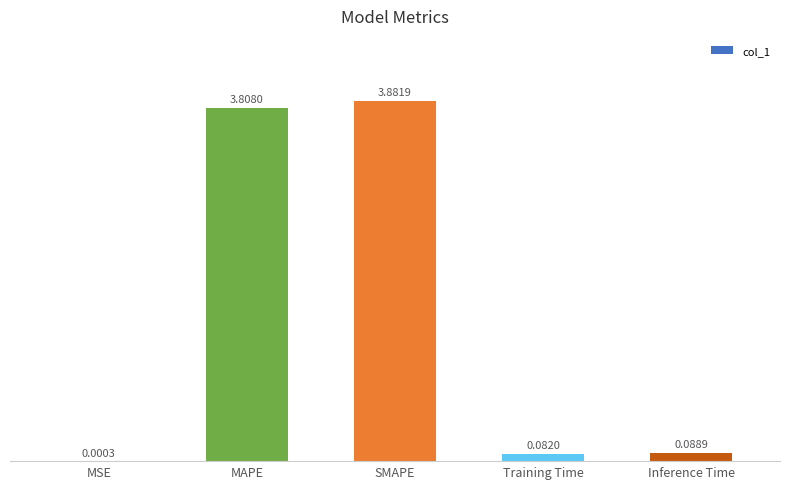

Does the chart contain stacked bars?

No